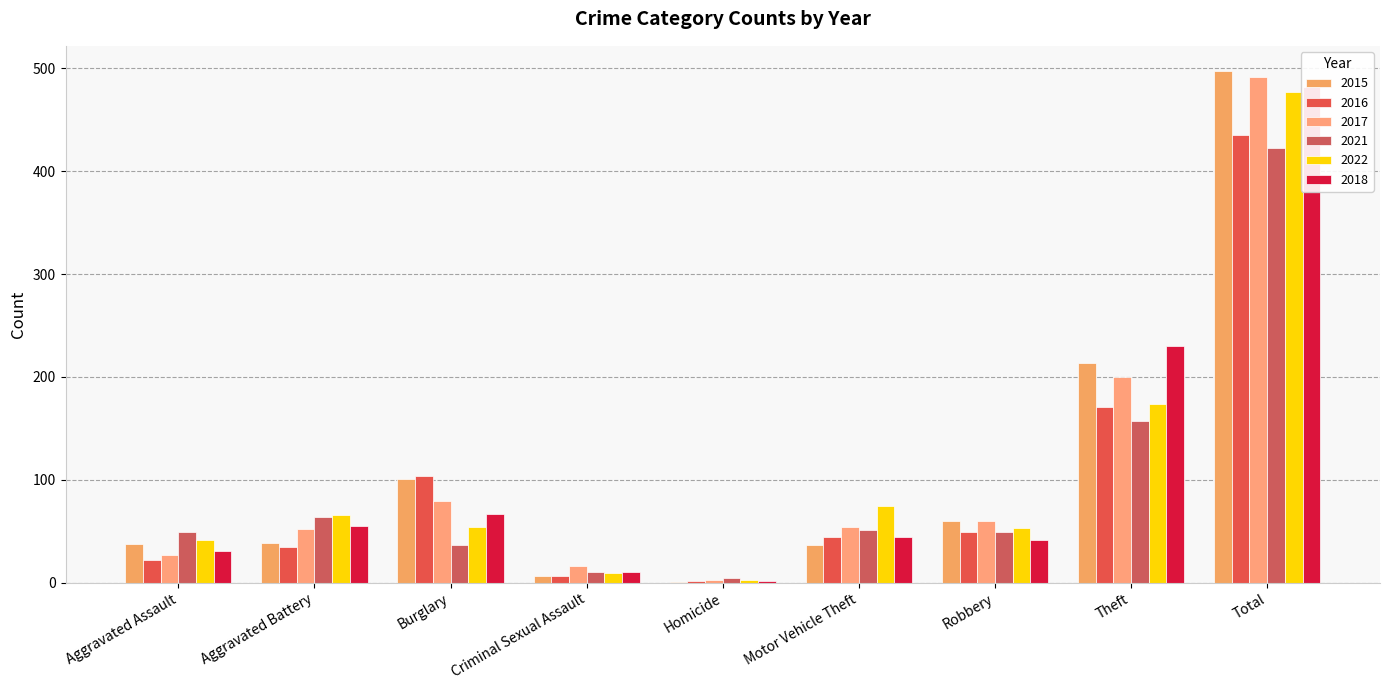

What is the difference between the highest and lowest values at Homicide?

4